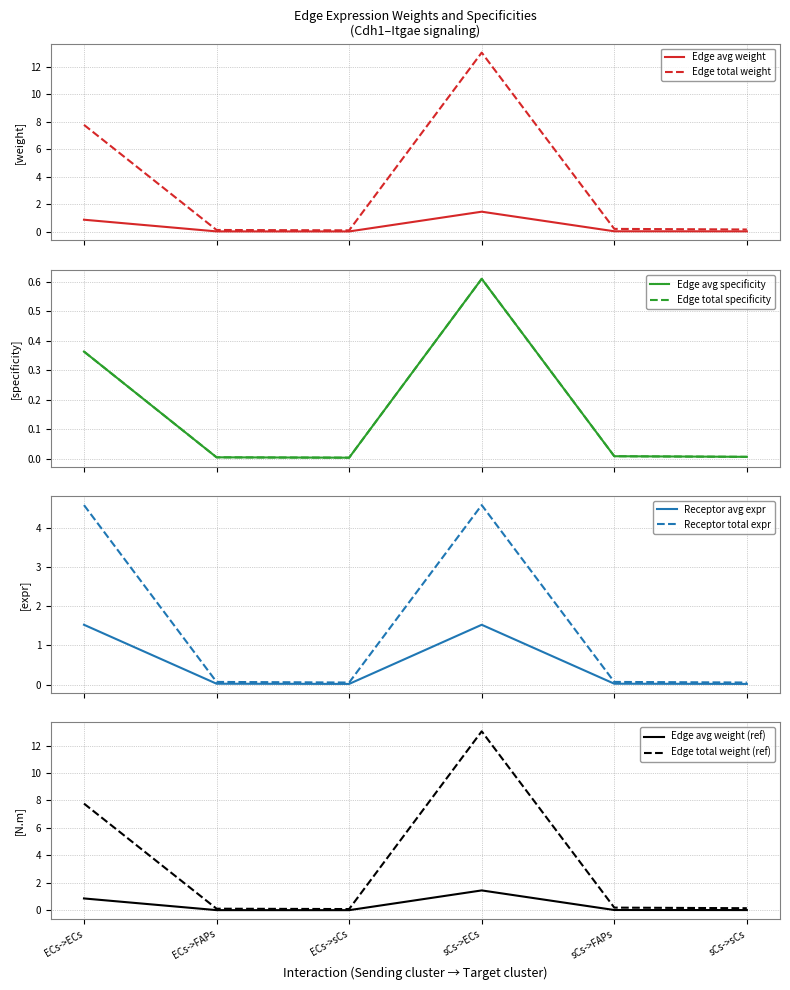

Which series has the largest total across all categories?

Edge total expression weight